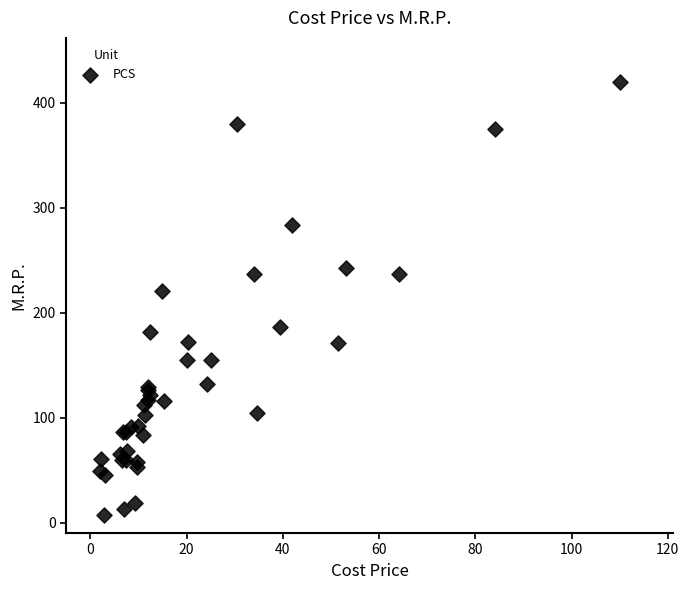

What Y value in the scatter plot is closest to 213?

220.3